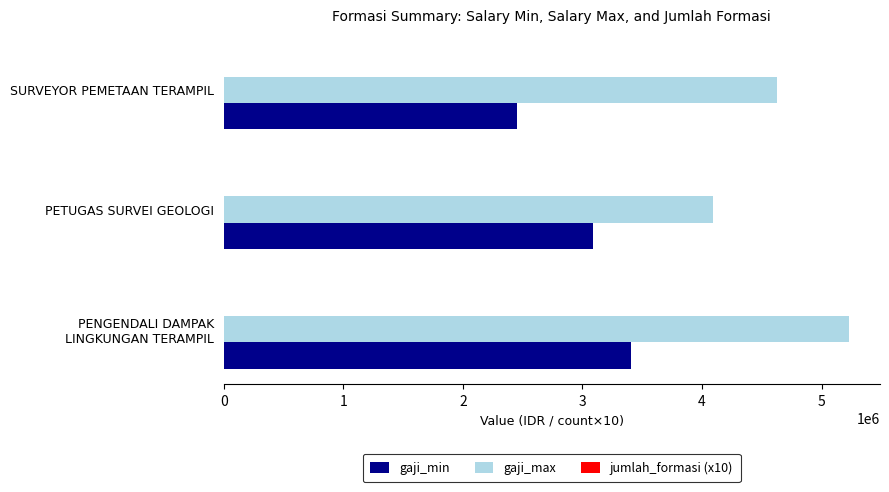

The value of gaji_min at SURVEYOR PEMETAAN TERAMPIL is 2455030. True or false?

True